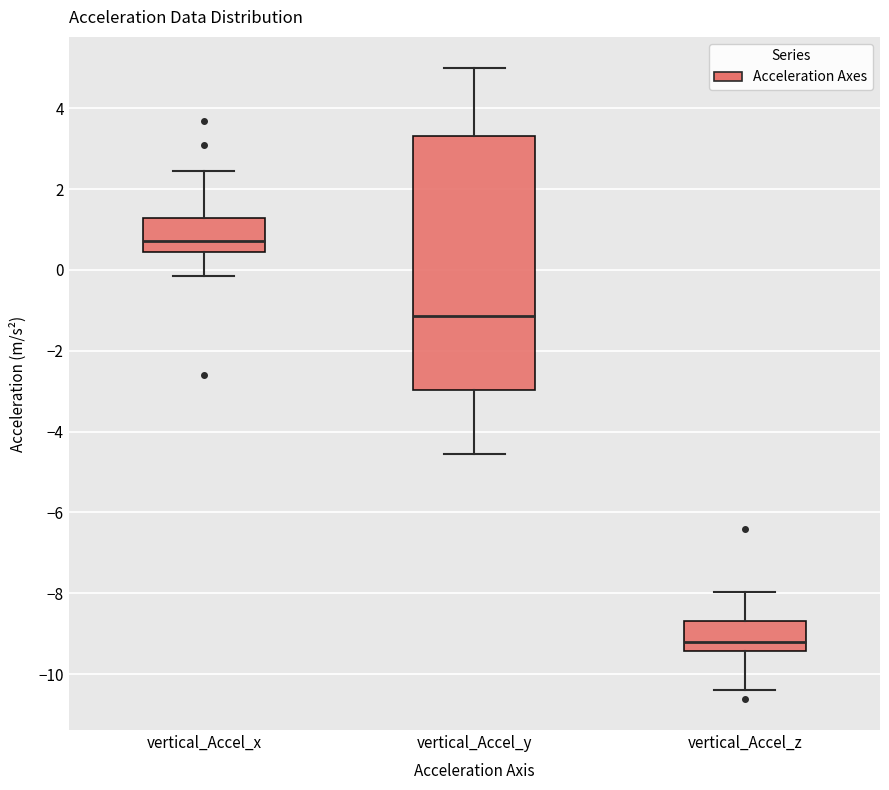

Reading left to right, read every box against the y-axis: the position of its median line, the range the box covers, and the ends of its whiskers. The values are not printed on the chart, so give them approximately, as read against the axis.

vertical_Accel_x: median 0.8, box 0.4 to 1.2, whiskers -0.2 to 2.4
vertical_Accel_y: median -1.2, box -3.0 to 3.4, whiskers -4.6 to 5.0
vertical_Accel_z: median -9.2, box -9.4 to -8.6, whiskers -10.4 to -8.0